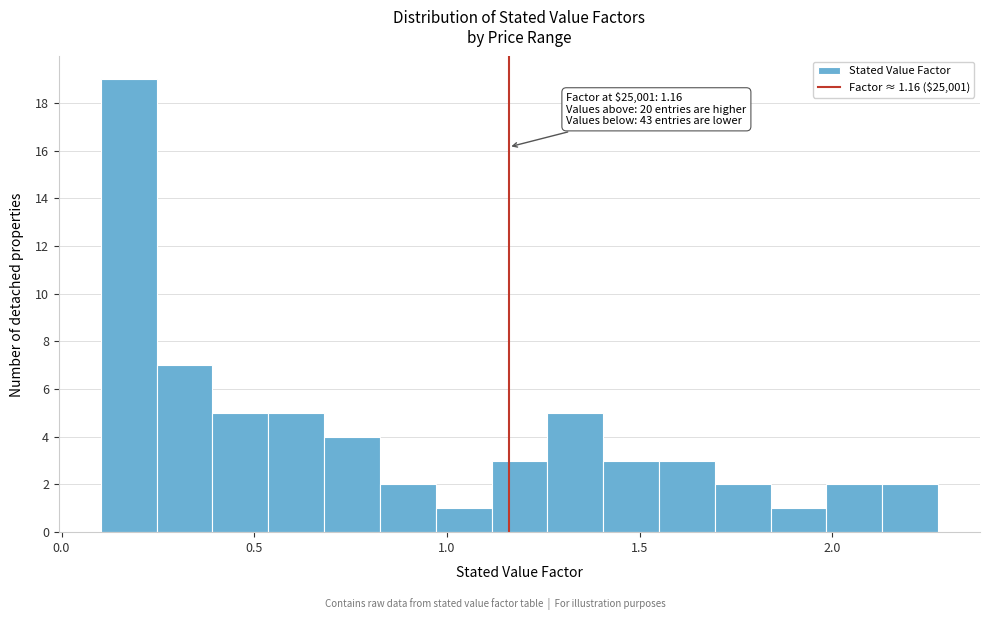

Read against the x-axis, roughly where is the centre of the tallest bar?

0.15